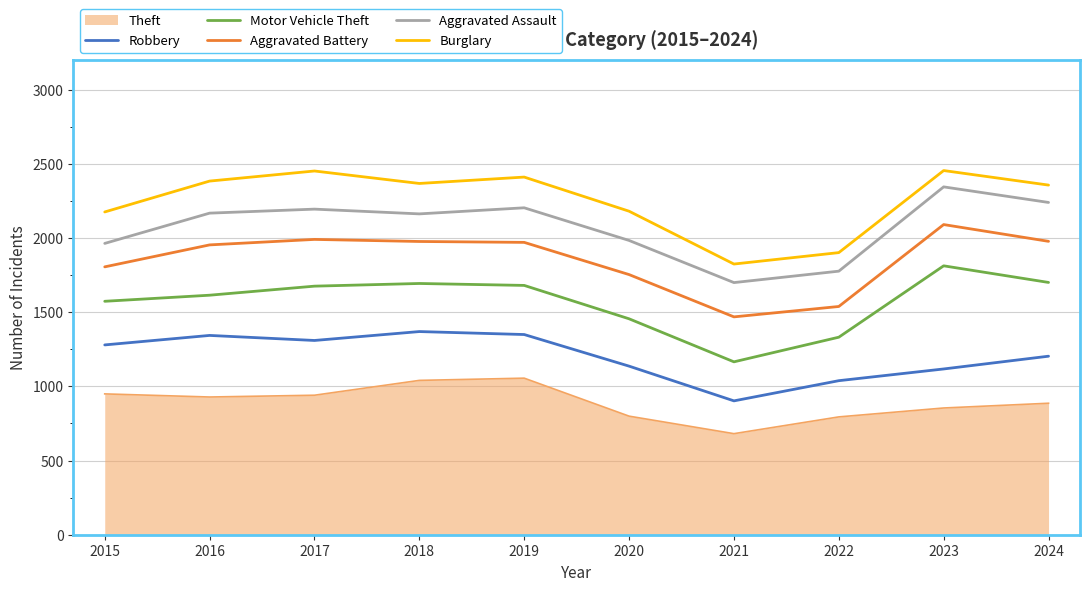

What is the difference between the Burglary values at 2020 and 2019?

230